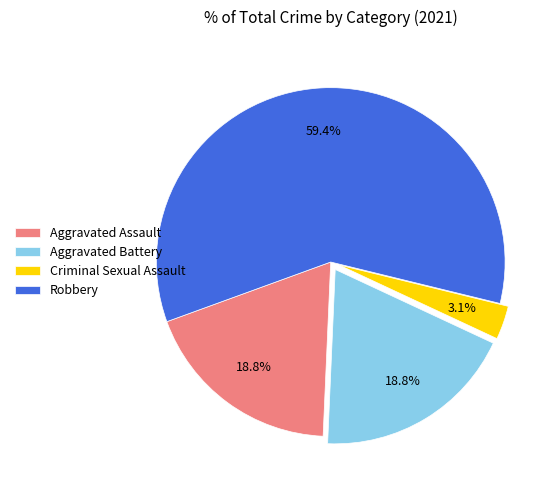

Is it true that Robbery is 72% of the pie?

False